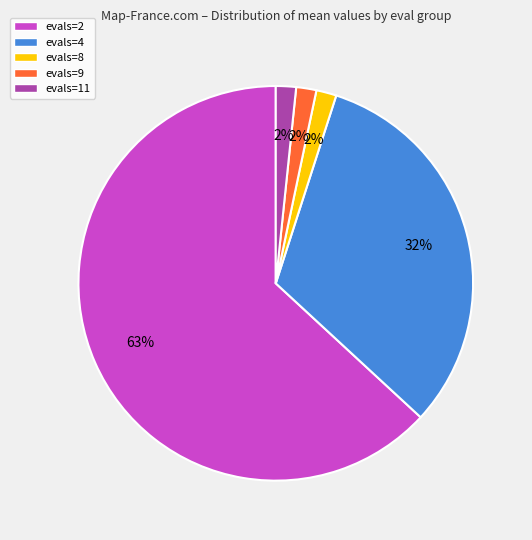

Which has a higher value, evals=4 or evals=9?

evals=4